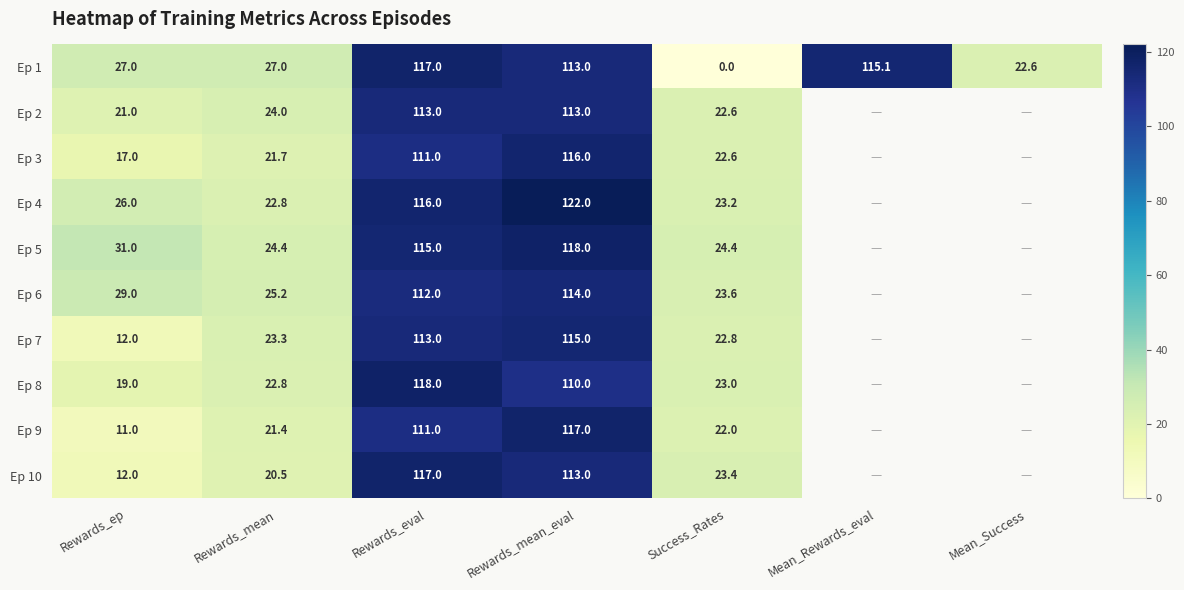

How many distinct data groups are displayed?

10